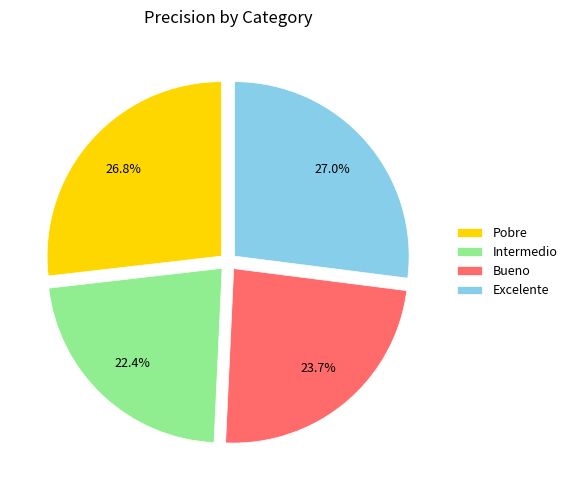

Count the number of slices in the pie.

4